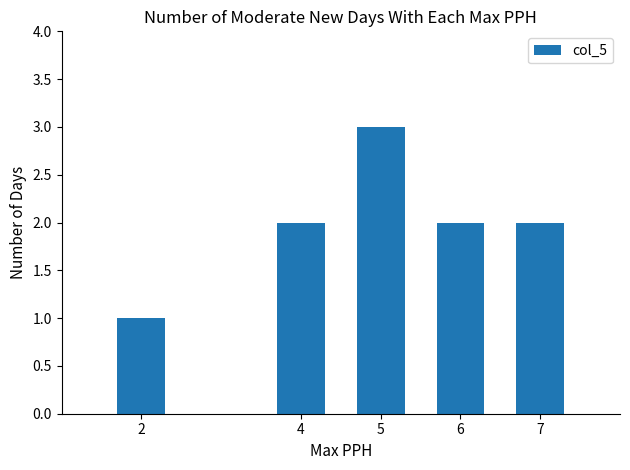

Is it true that the value at 6 is 3?

False